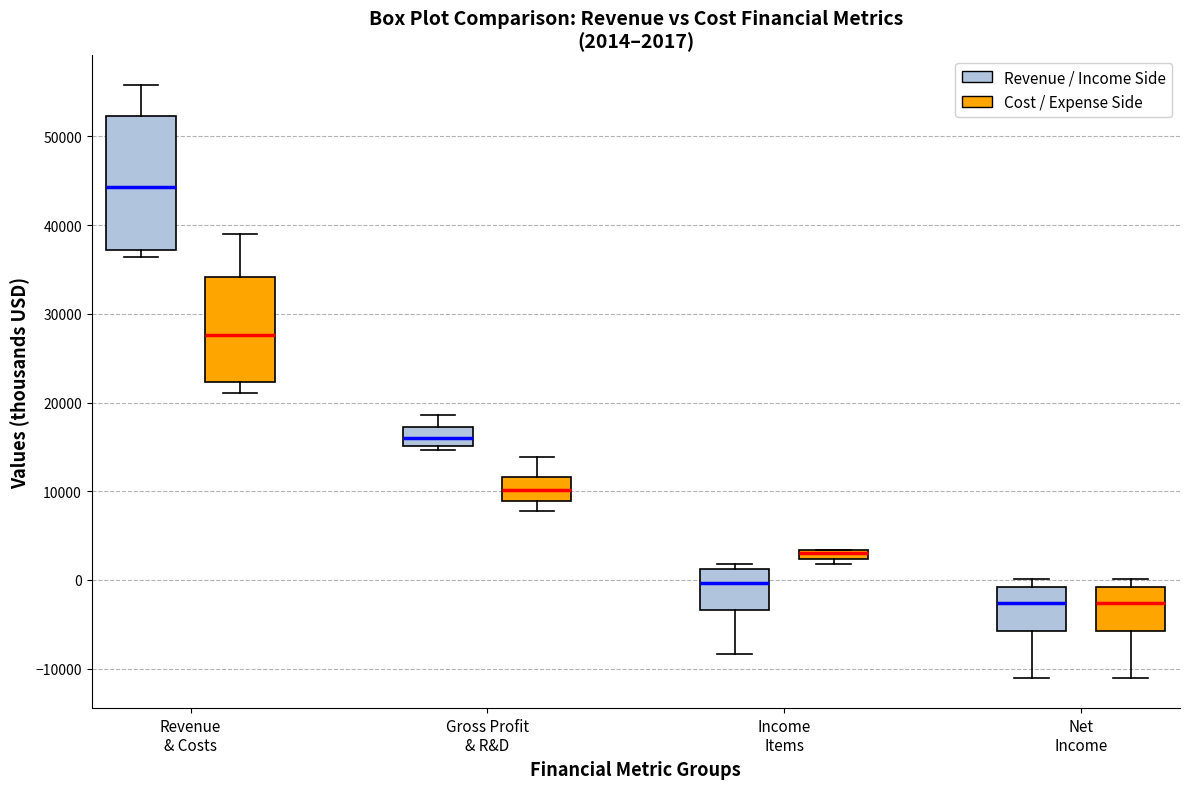

Which box's median line is the highest?

Revenue & Costs (Revenue / Income Side)